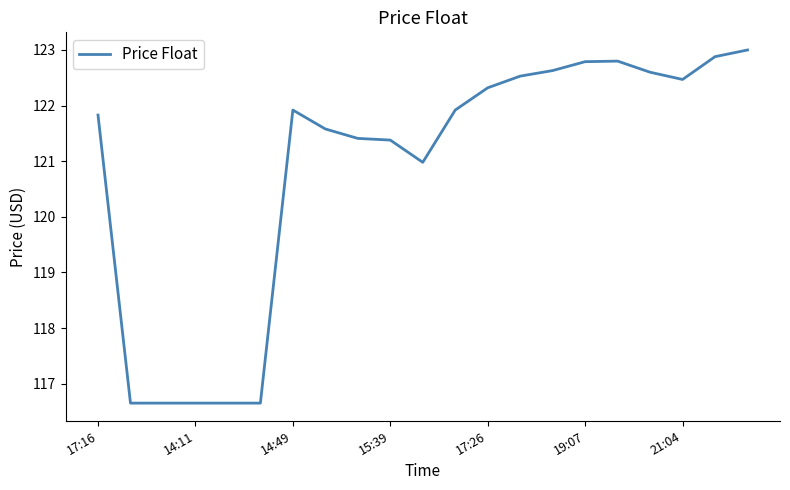

What is the greatest value displayed?

123.0